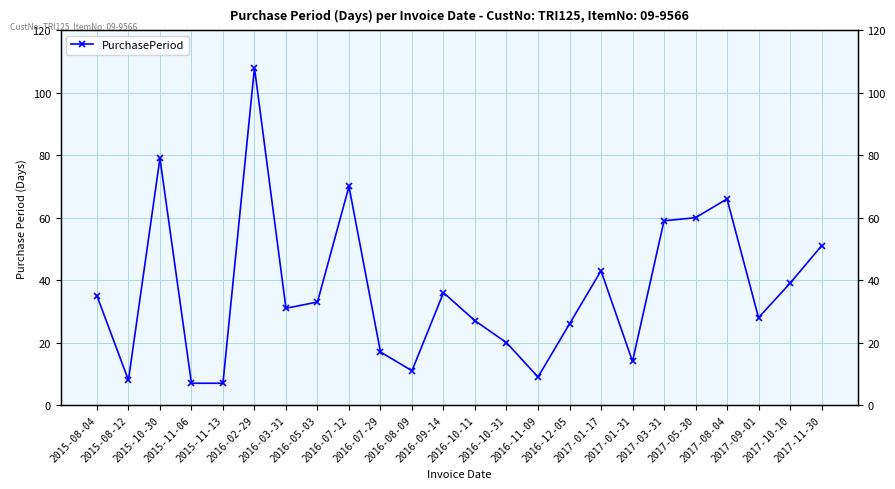

Rank the categories by value from lowest to highest.

2015-11-06, 2015-11-13, 2015-08-12, 2016-11-09, 2016-08-09, 2017-01-31, 2016-07-29, 2016-10-31, 2016-12-05, 2016-10-11, 2017-09-01, 2016-03-31, 2016-05-03, 2015-08-04, 2016-09-14, 2017-10-10, 2017-01-17, 2017-11-30, 2017-03-31, 2017-05-30, 2017-08-04, 2016-07-12, 2015-10-30, 2016-02-29